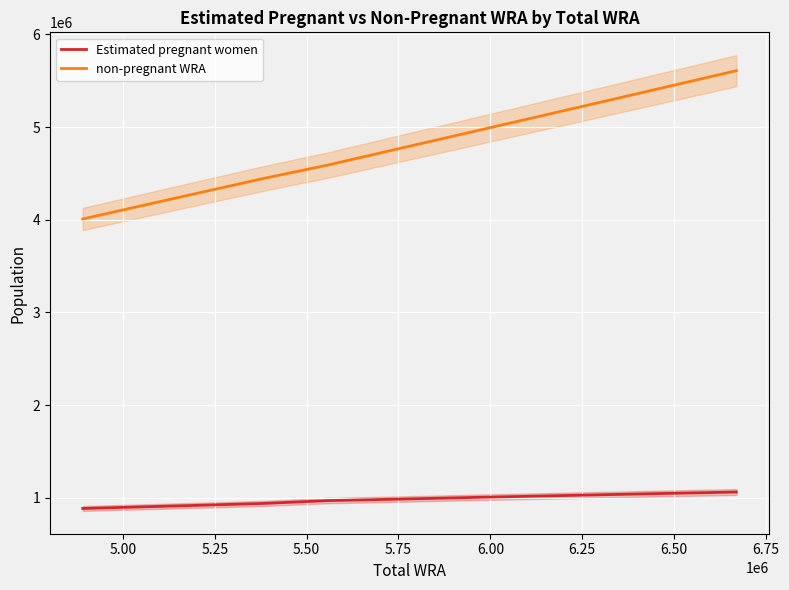

True or false: Estimated pregnant women and non-pregnant WRA intersect in this chart.

False